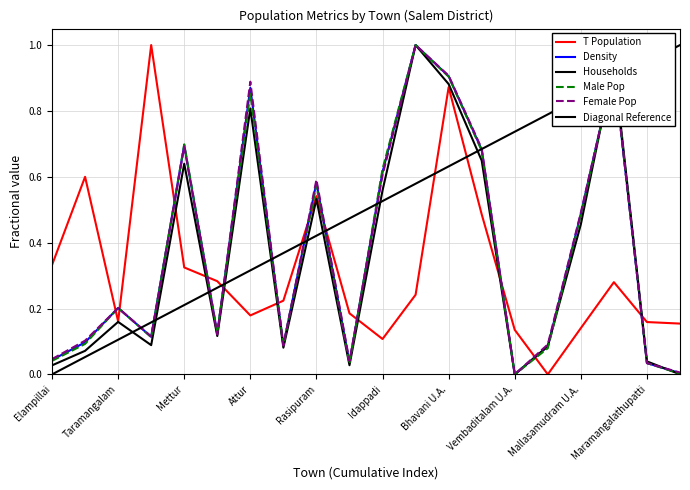

Where do T_POPULATION and MALE_POP first cross each other?

Omalur and Taramangalam